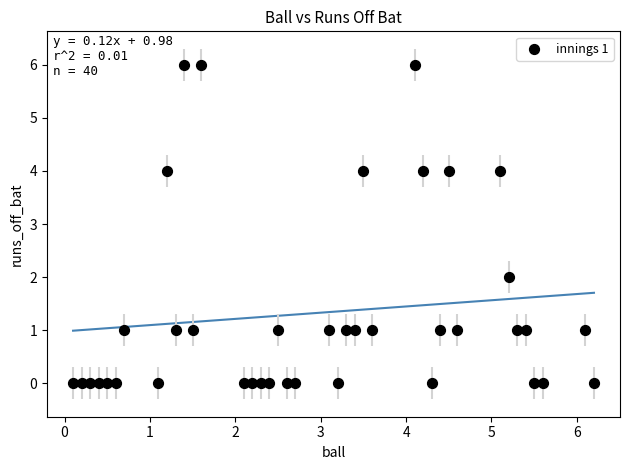

What is the range of Y values (max minus min)?

6